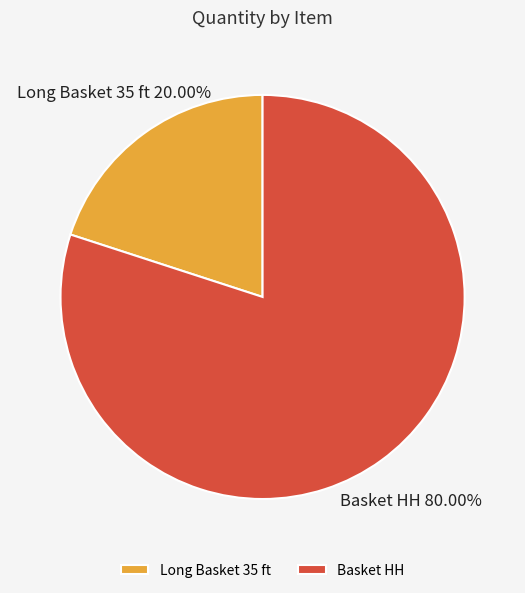

To the nearest percent, what is the difference between the largest and smallest slice percentages?

60%